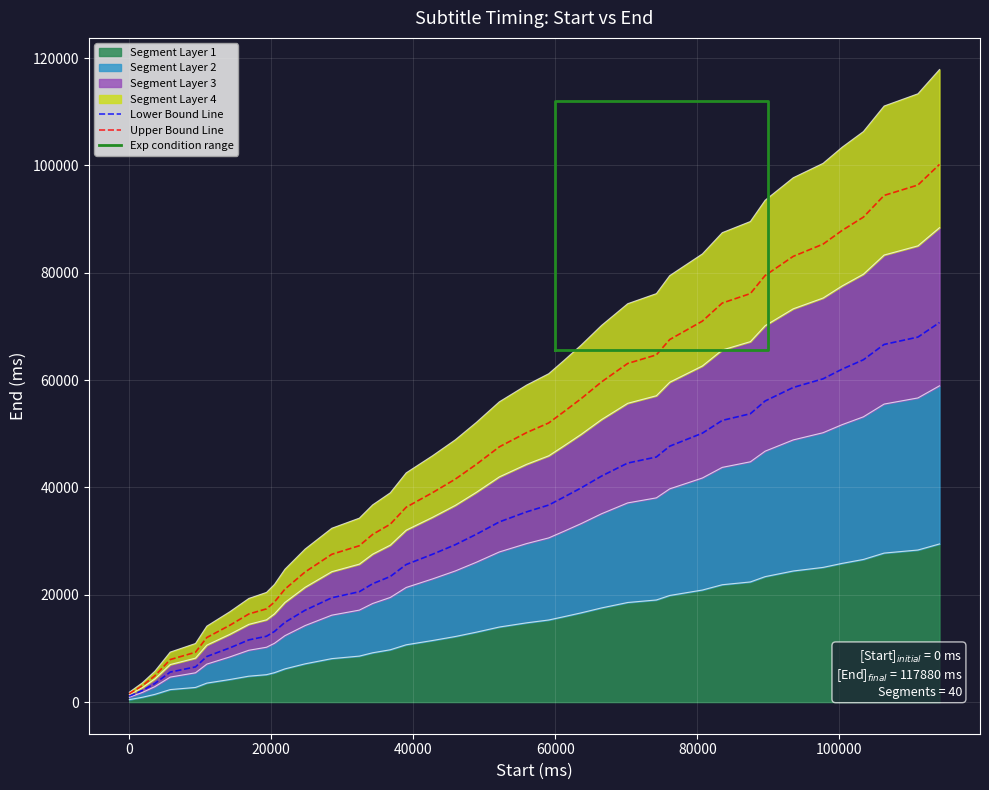

True or false: the data shows 8190 at 5760.

False